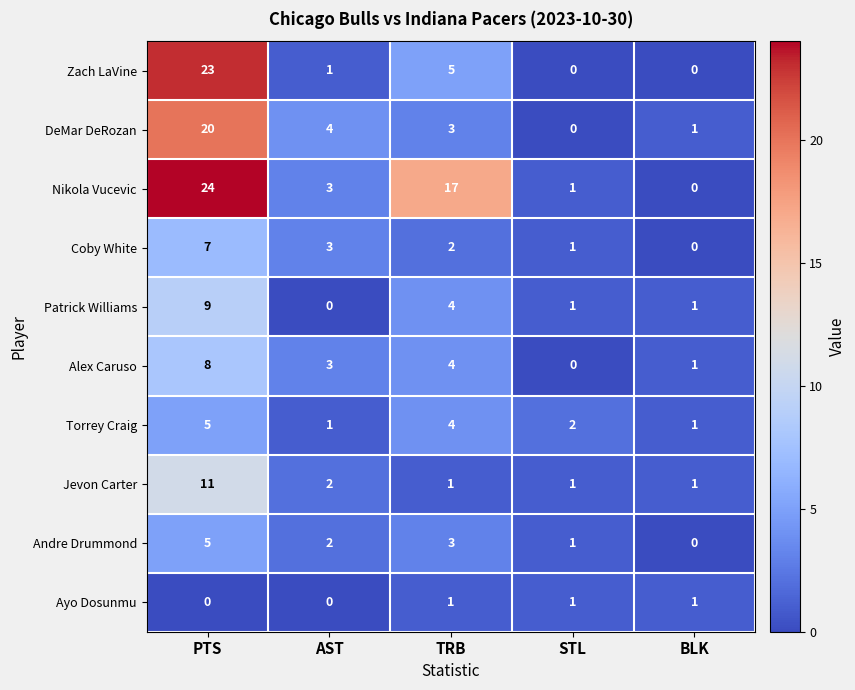

Where is Patrick Williams nearest to the value 4?

TRB